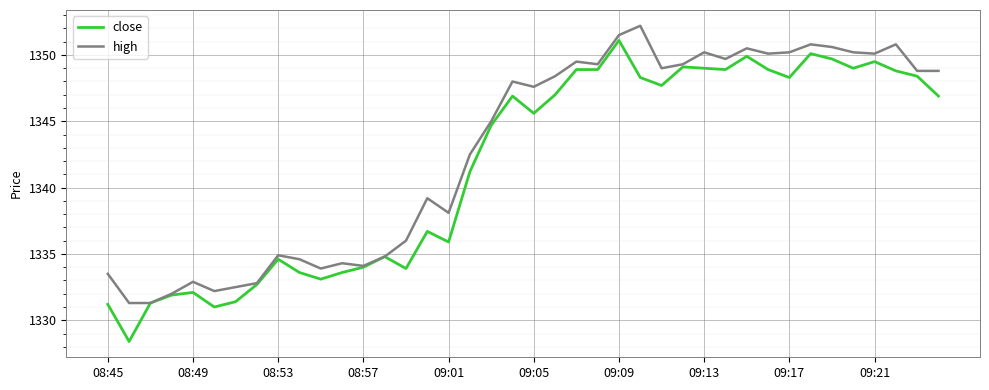

Rank the series by their maximum value, from lowest to highest.

close, high